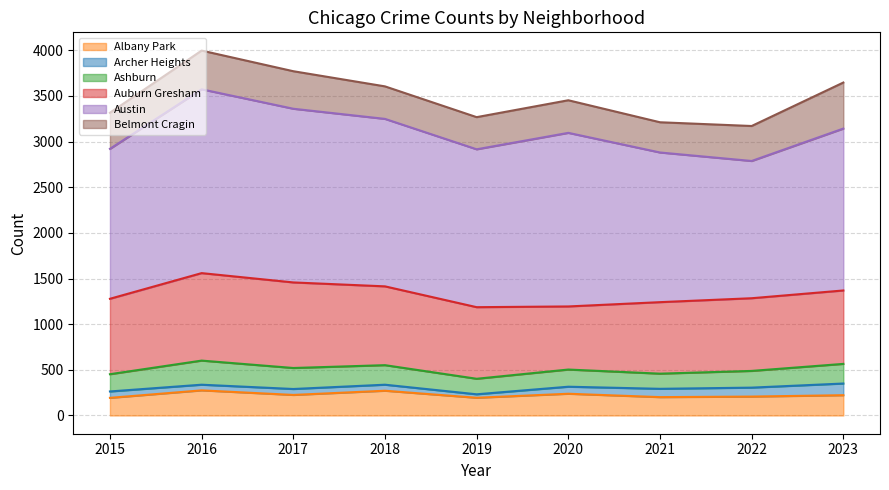

At which category does Auburn Gresham reach its first local peak?

2016